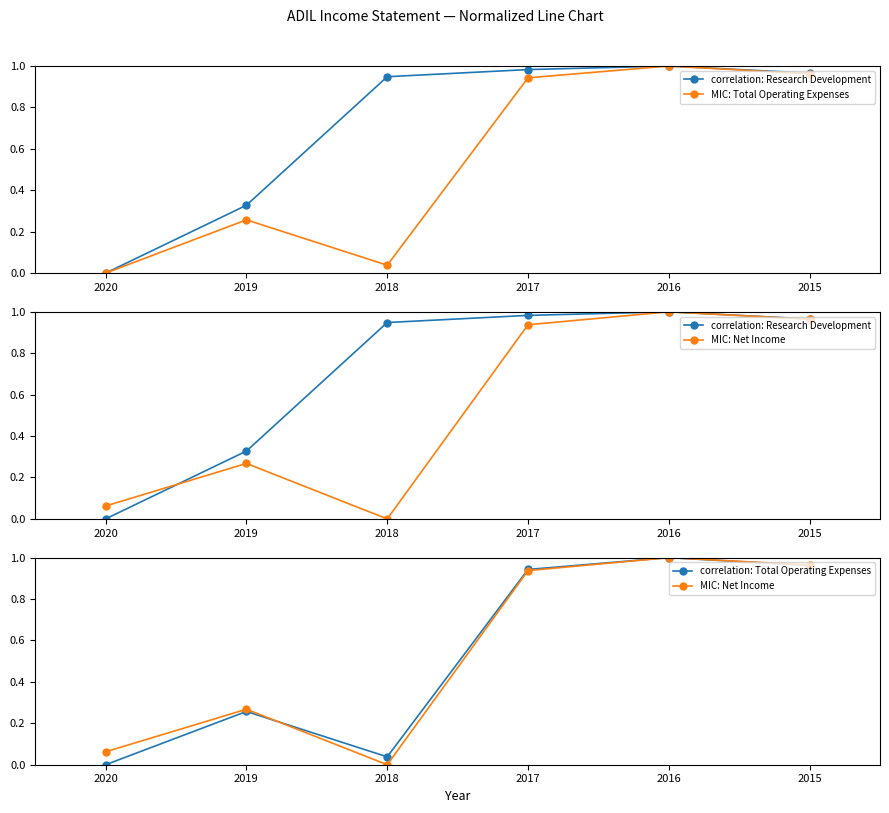

What is the highest value of the MIC: Total Operating Expenses series?

1.0